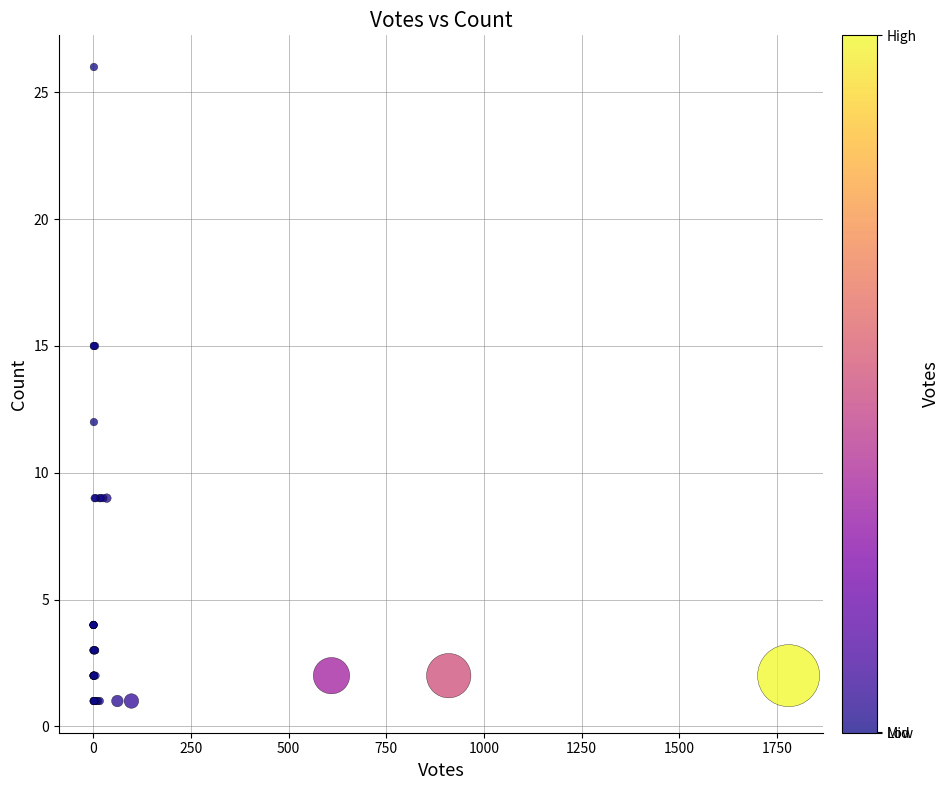

What Y value in the scatter plot is closest to 13?

12